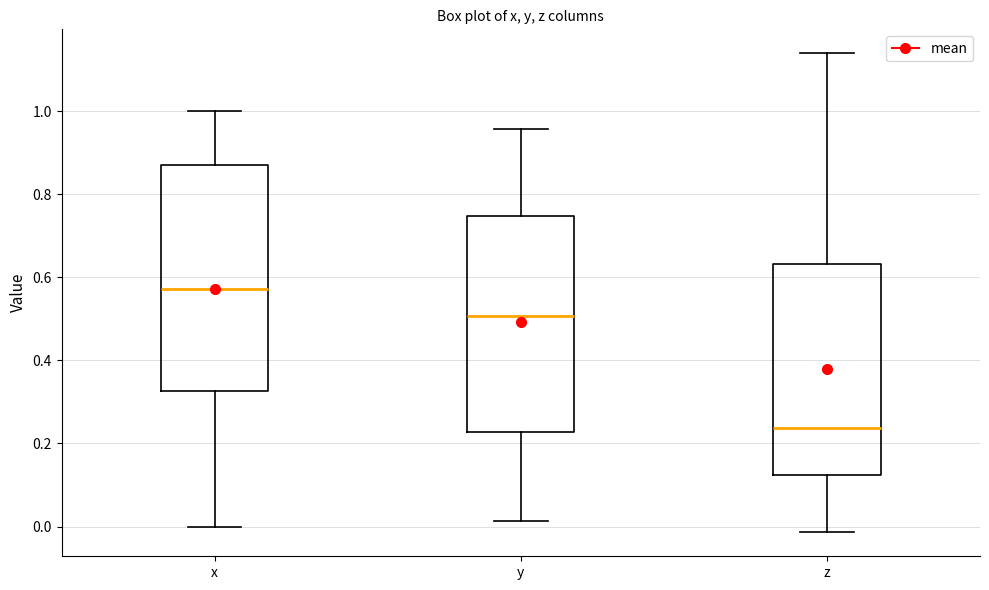

Which box's median line is the highest?

x